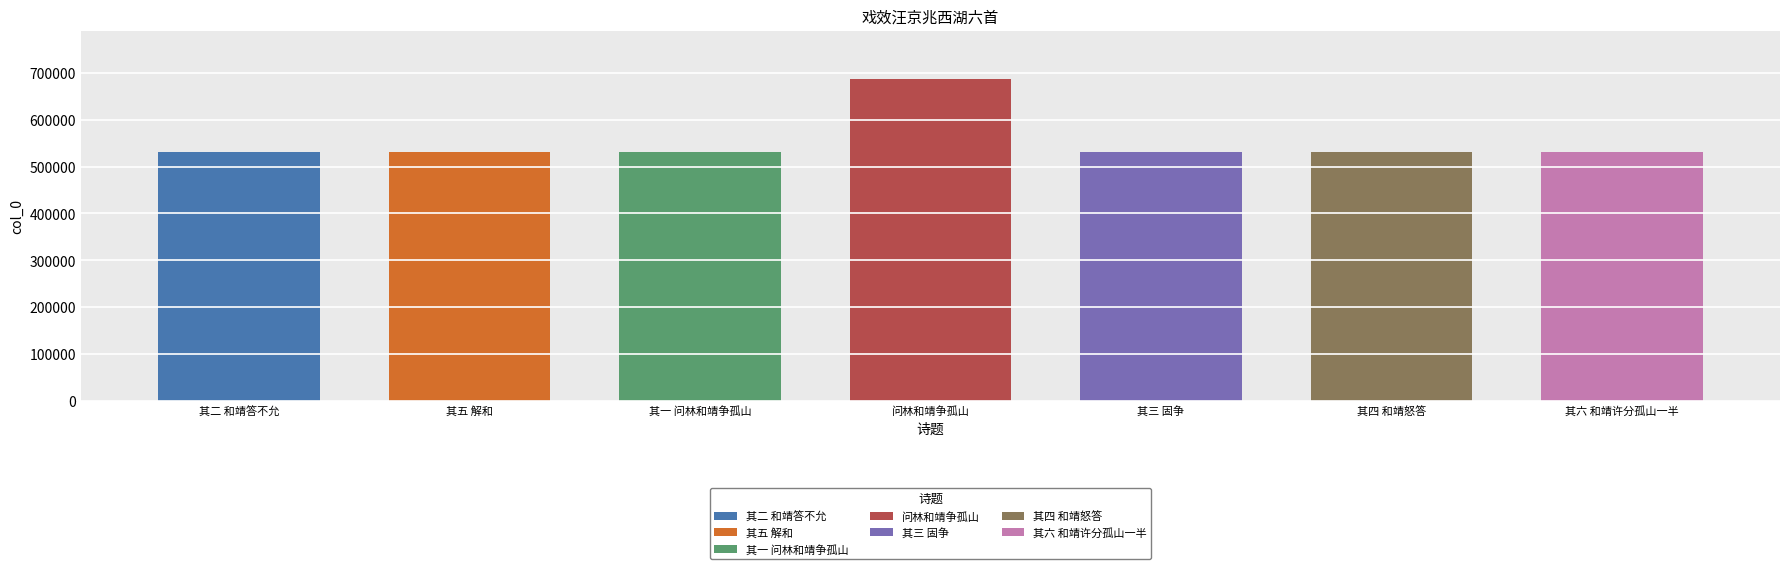

Between 其六 和靖许分孤山一半 and 其二 和靖答不允, which is larger?

其六 和靖许分孤山一半